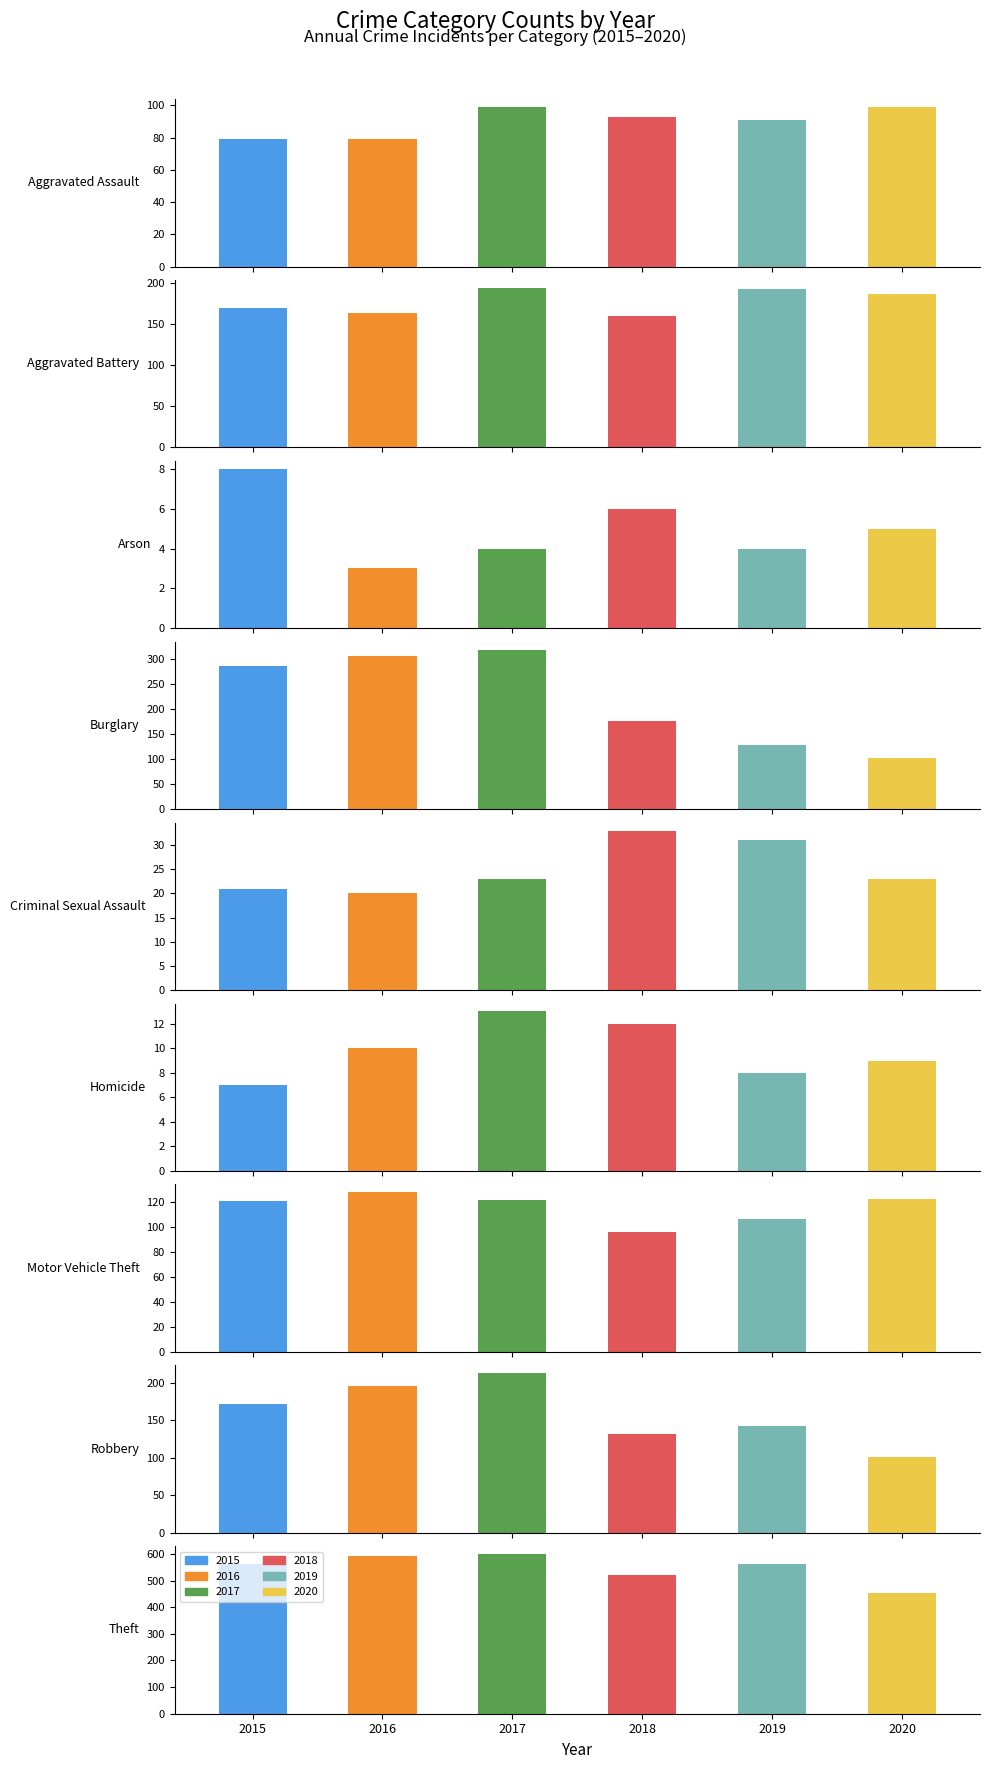

Reading left to right, extract all data points from this chart.

2015: 79	169	8	286	21	7	121	172	561
2016: 79	164	3	306	20	10	128	196	594
2017: 99	194	4	318	23	13	122	213	599
2018: 93	160	6	176	33	12	96	132	521
2019: 91	193	4	127	31	8	107	143	563
2020: 99	186	5	103	23	9	123	101	452